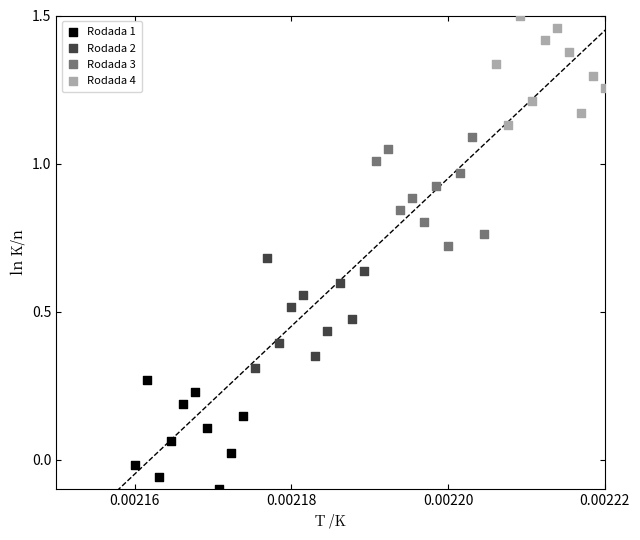

Which series contains the highest Y value?

Rodada 4